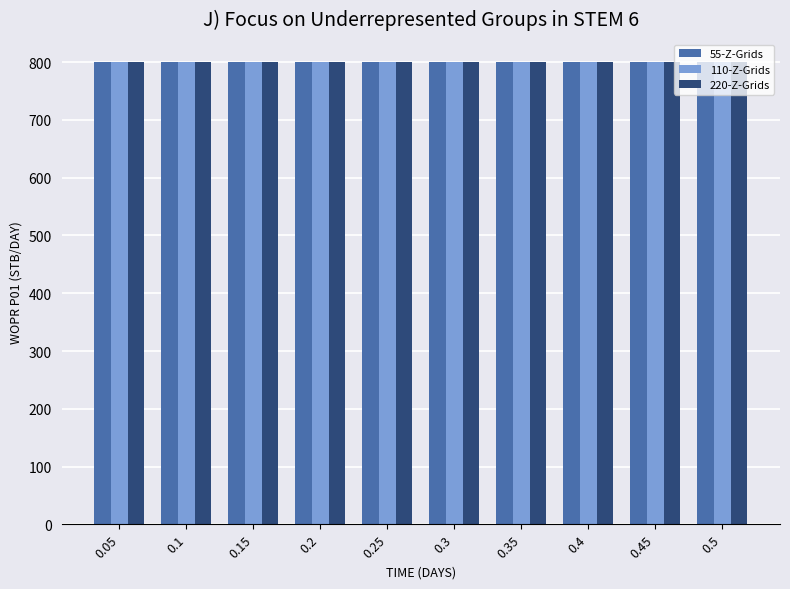

What is the total value across all series at 0.15?

2399.9